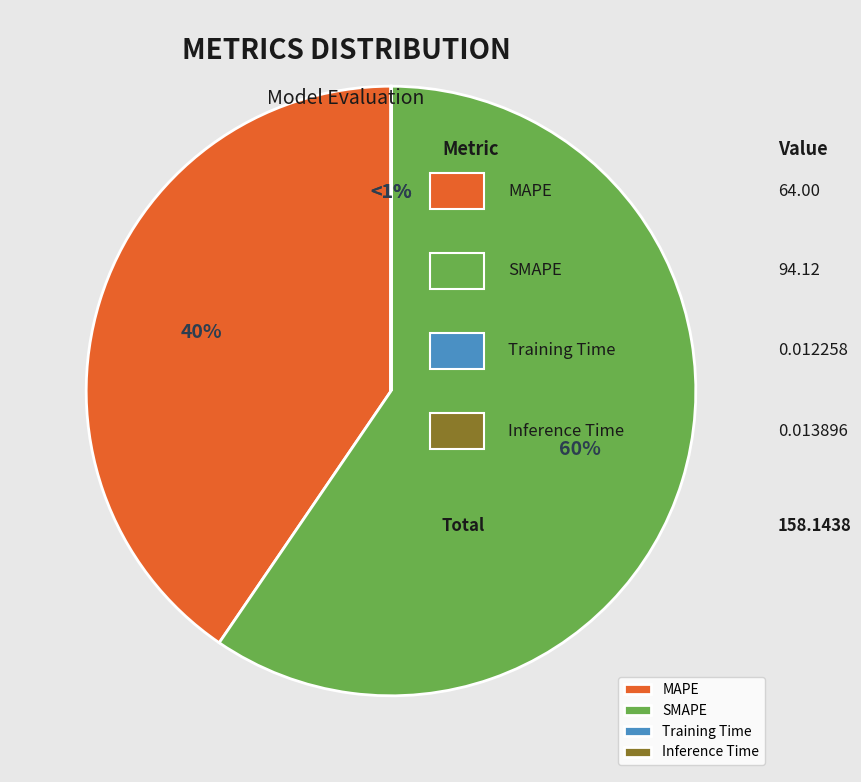

How many segments does this pie chart have?

4